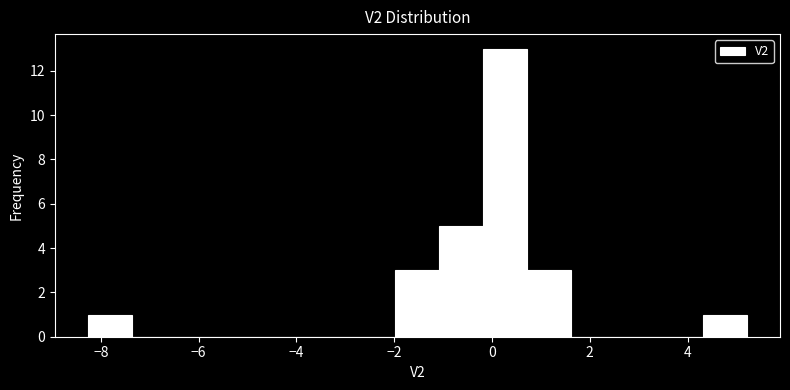

Reading left to right, list every bar in this chart as the range it spans on the x-axis followed by its height. Neither the bar edges nor the heights are printed on the chart, so give them approximately, as read against the axes.

-8.2 to -7.4: 1
-7.4 to -6.4: 0
-6.4 to -5.6: 0
-5.6 to -4.6: 0
-4.6 to -3.8: 0
-3.8 to -2.8: 0
-2.8 to -2.0: 0
-2.0 to -1.0: 3
-1.0 to -0.2: 5
-0.2 to 0.8: 13
0.8 to 1.6: 3
1.6 to 2.6: 0
2.6 to 3.4: 0
3.4 to 4.4: 0
4.4 to 5.2: 1